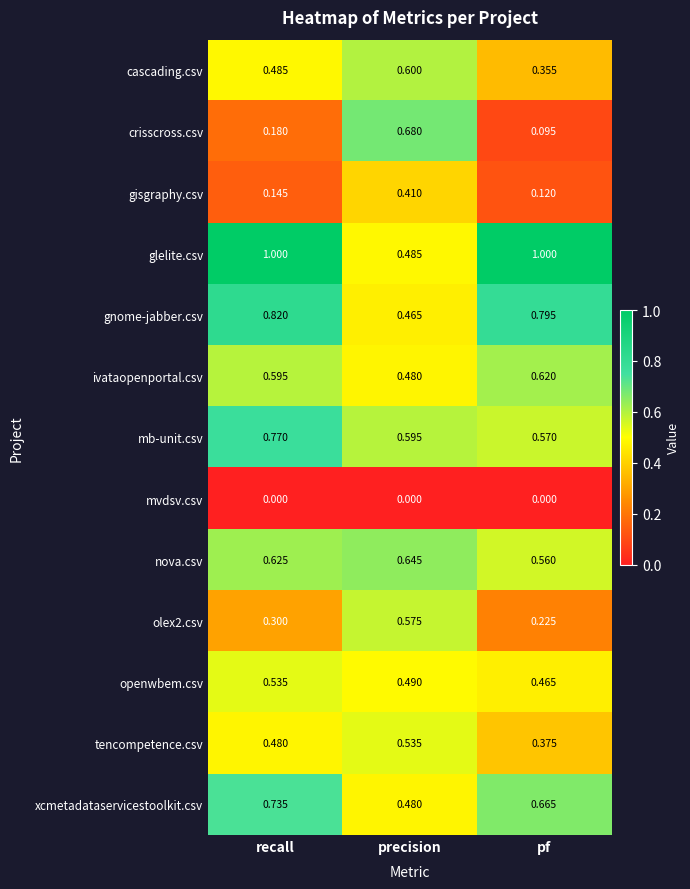

Which series has the largest total across all categories?

glelite.csv